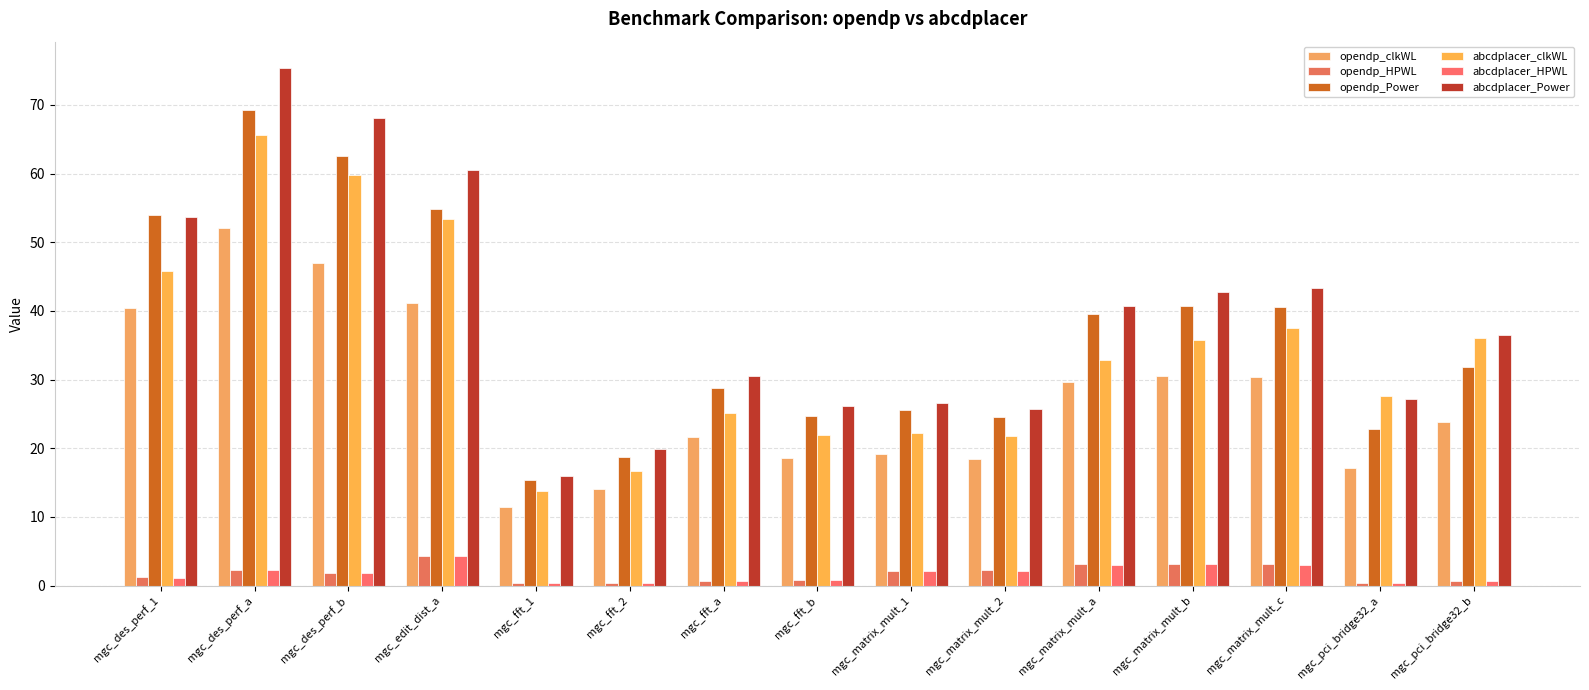

Is the value of abcdplacer_HPWL at mgc_des_perf_a greater than the value of opendp_HPWL at mgc_des_perf_b?

Yes